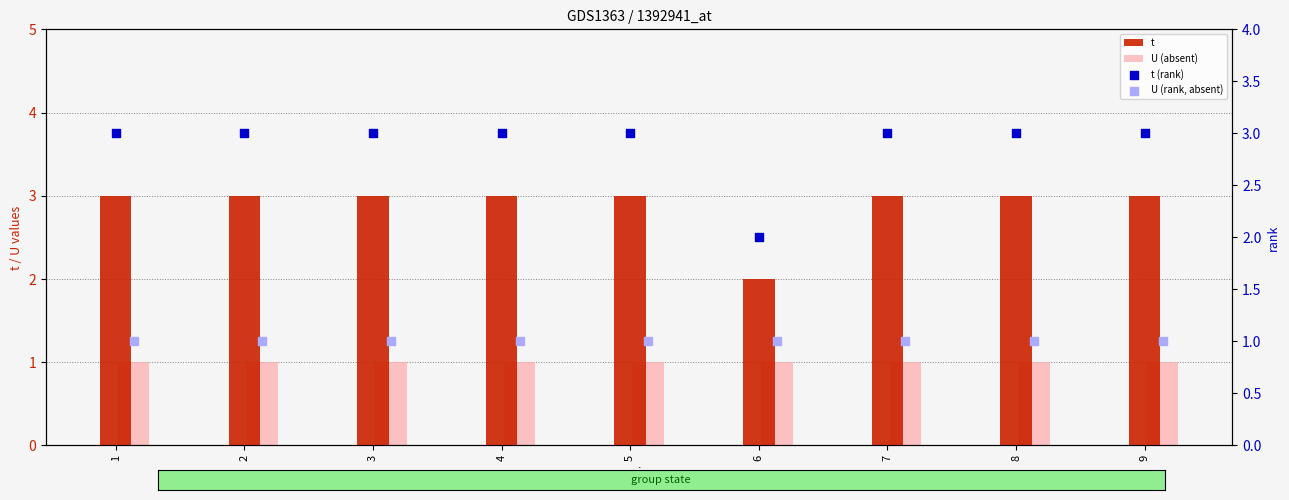

Which series contains the lowest Y value?

U (absent)